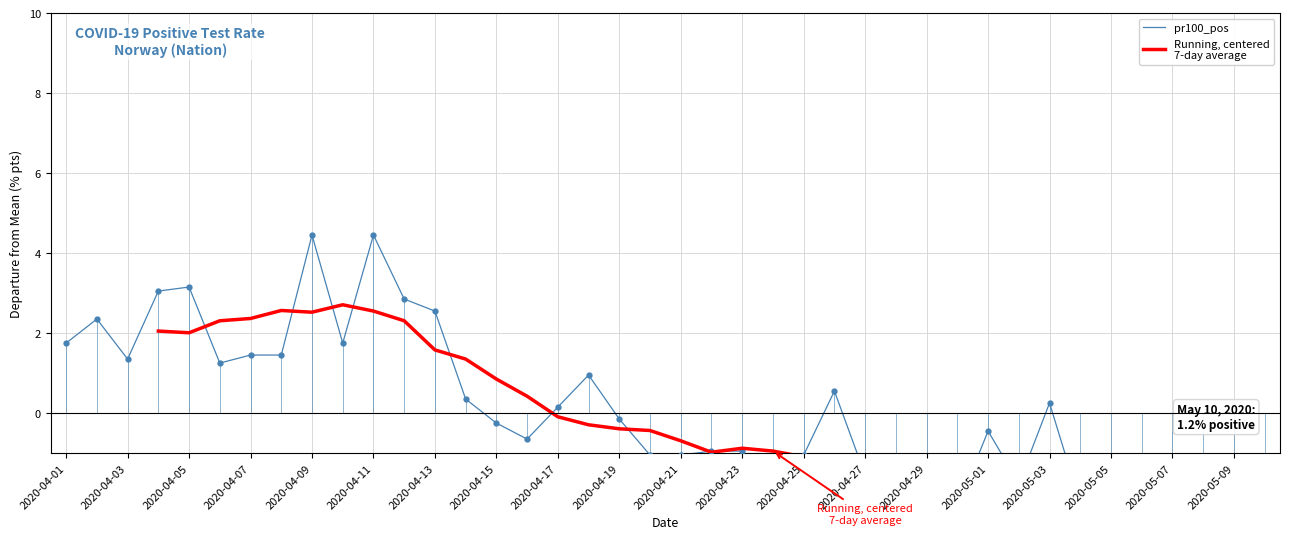

Rank the series at 2020-05-03 from lowest to highest value.

Running, centered
7-day average, pr100_pos